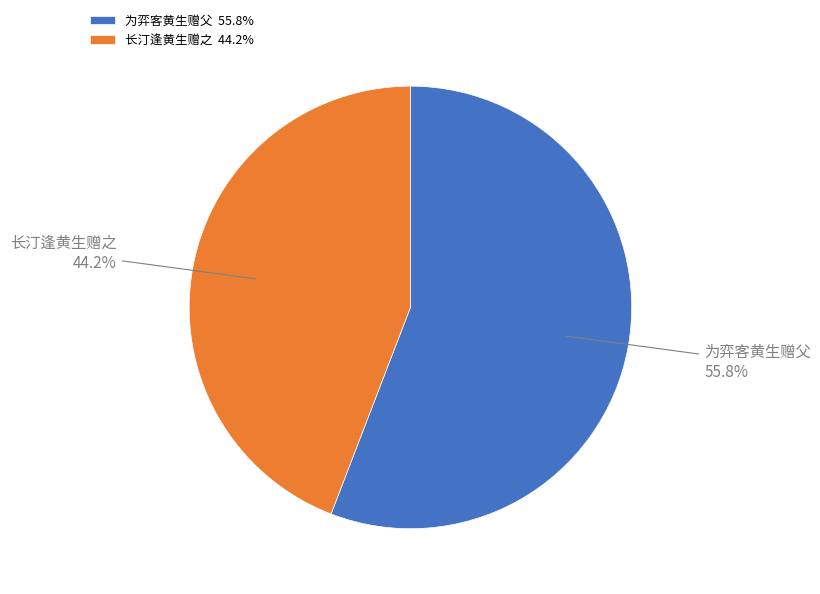

Is it true that 为弈客黄生赠父 is 65% of the pie?

False